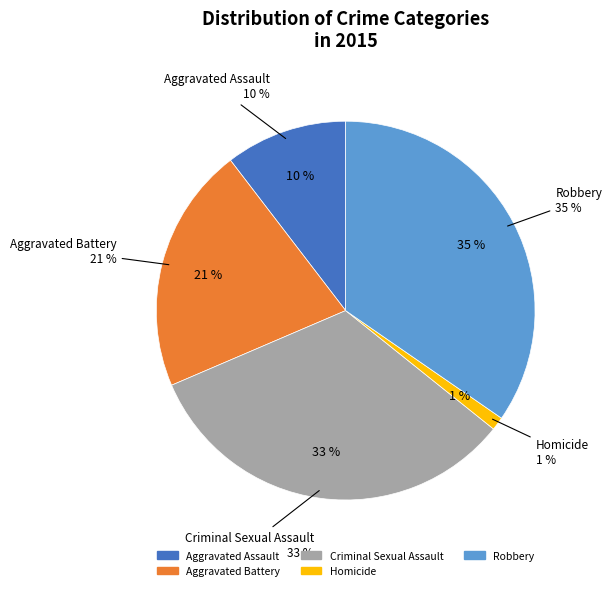

To the nearest percent, what is the average slice percentage?

20%